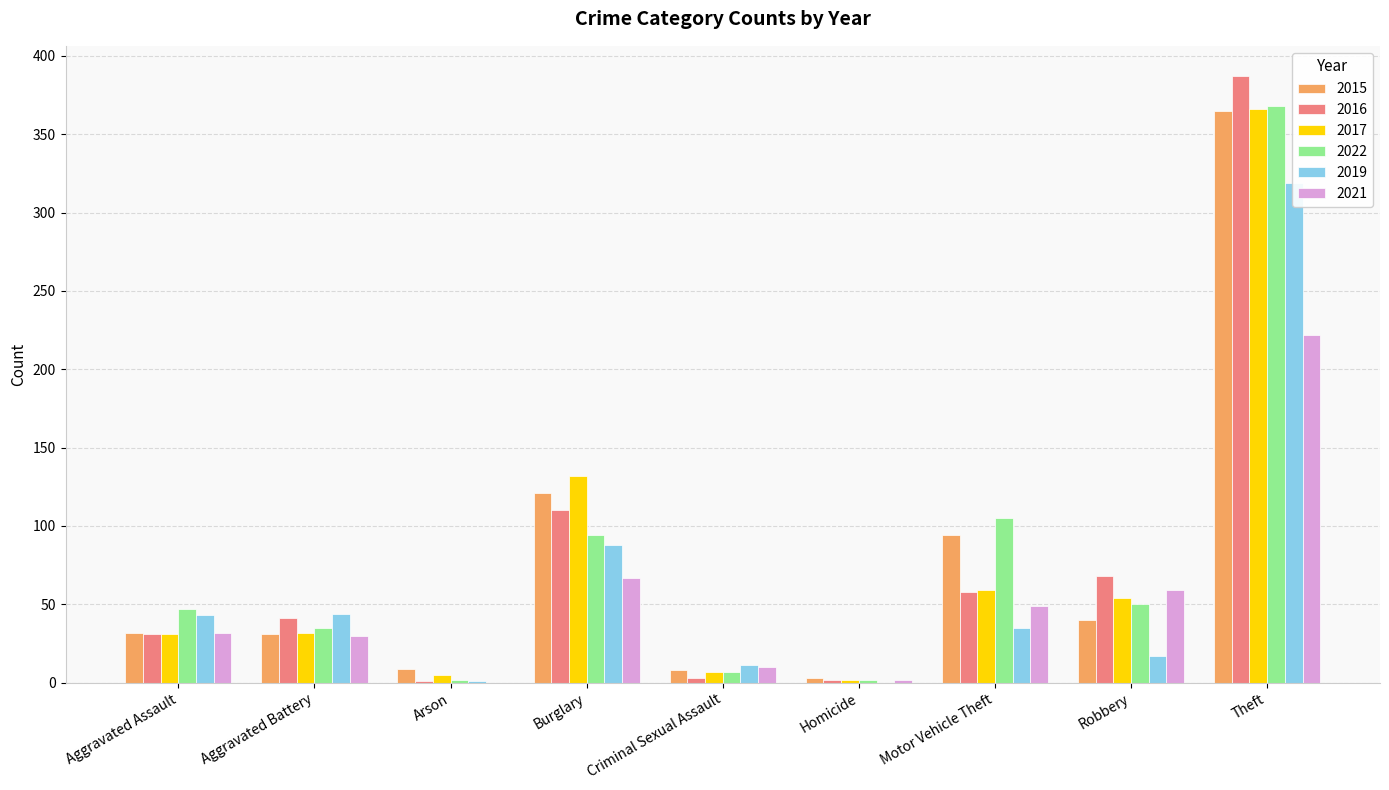

Rank the categories by 2022 value from highest to lowest.

Theft, Motor Vehicle Theft, Burglary, Robbery, Aggravated Assault, Aggravated Battery, Criminal Sexual Assault, Arson, Homicide